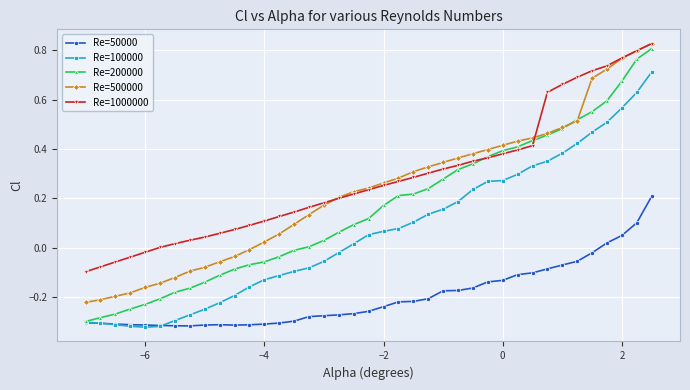

True or false: Re=1000000 and Re=100000 intersect in this chart.

False